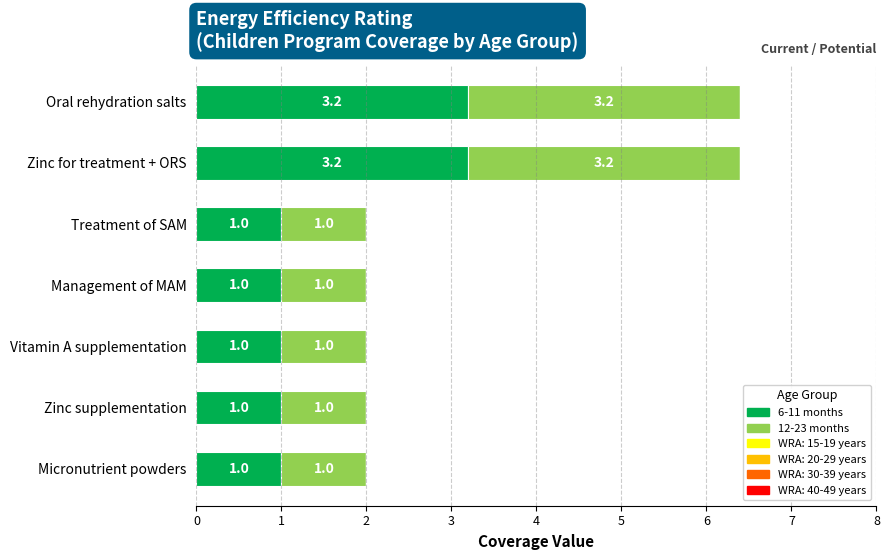

True or false: 6-11 months has a value of 1.5 at Vitamin A supplementation.

False